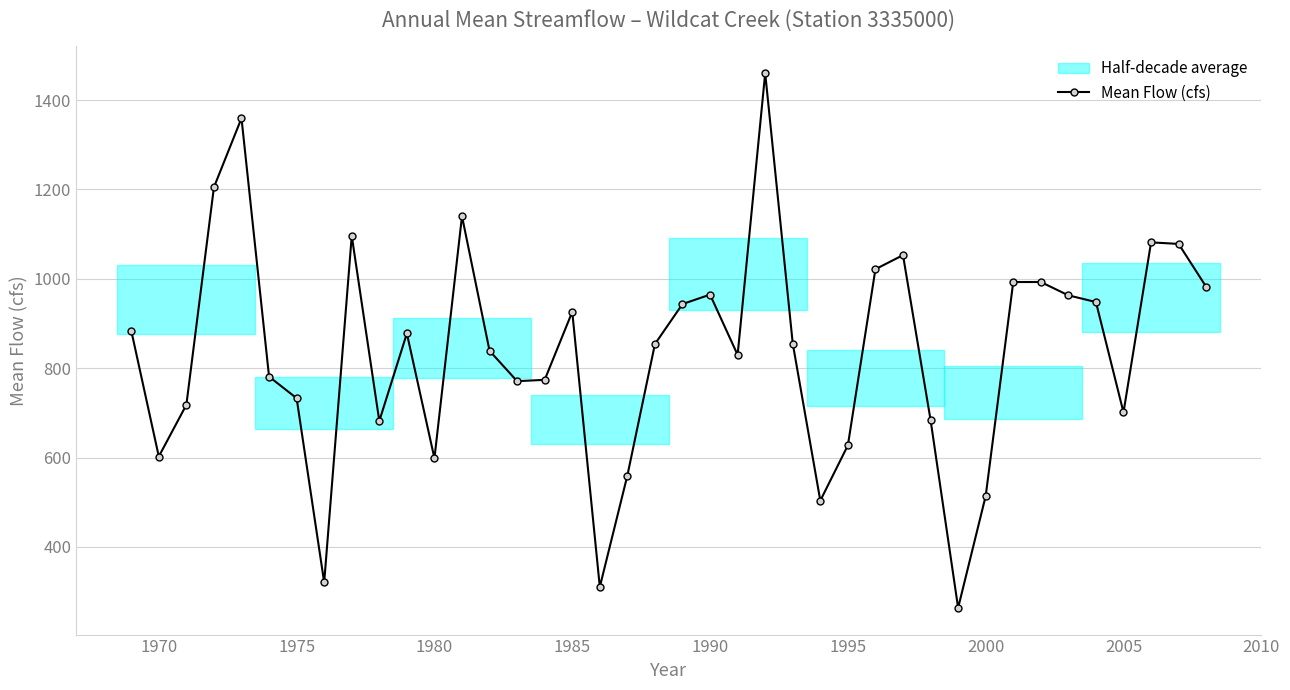

What is the minimum value for Mean Flow (cfs)?

263.6